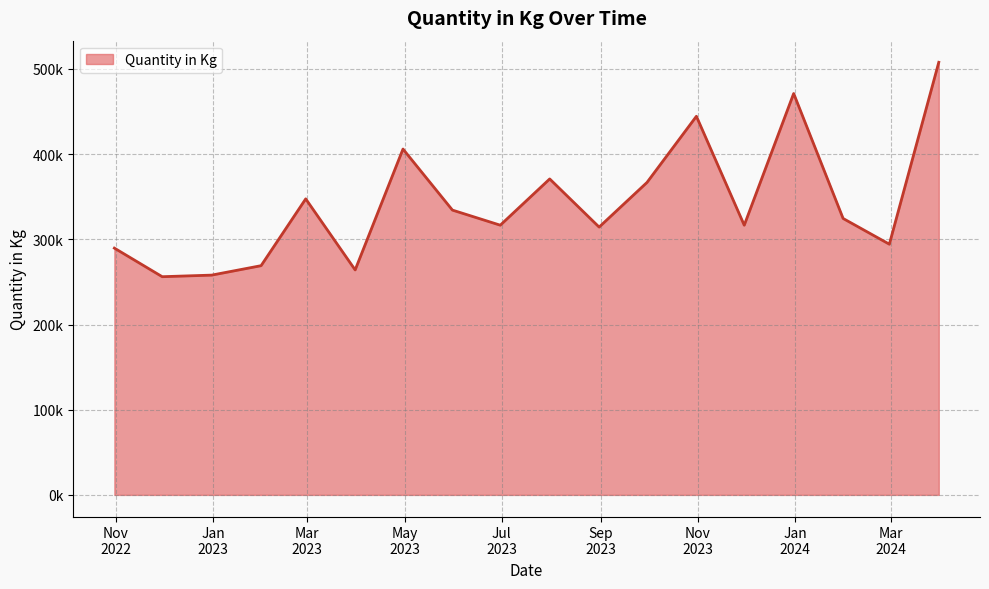

Does the chart have visible grid lines?

Yes